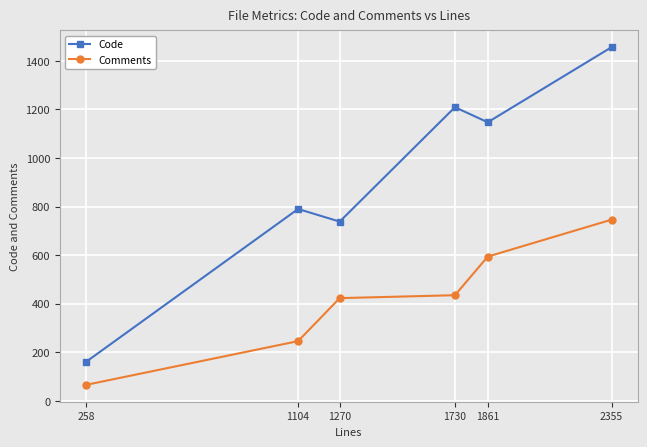

Rank the series by their average value, from highest to lowest.

Code, Comments